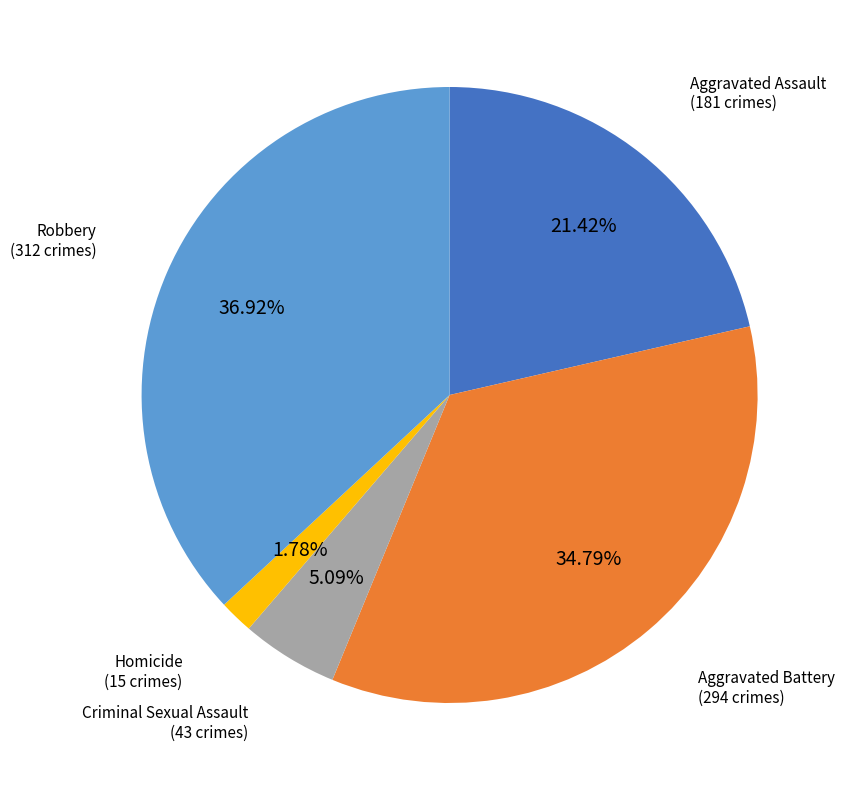

Does any single category account for the majority?

No